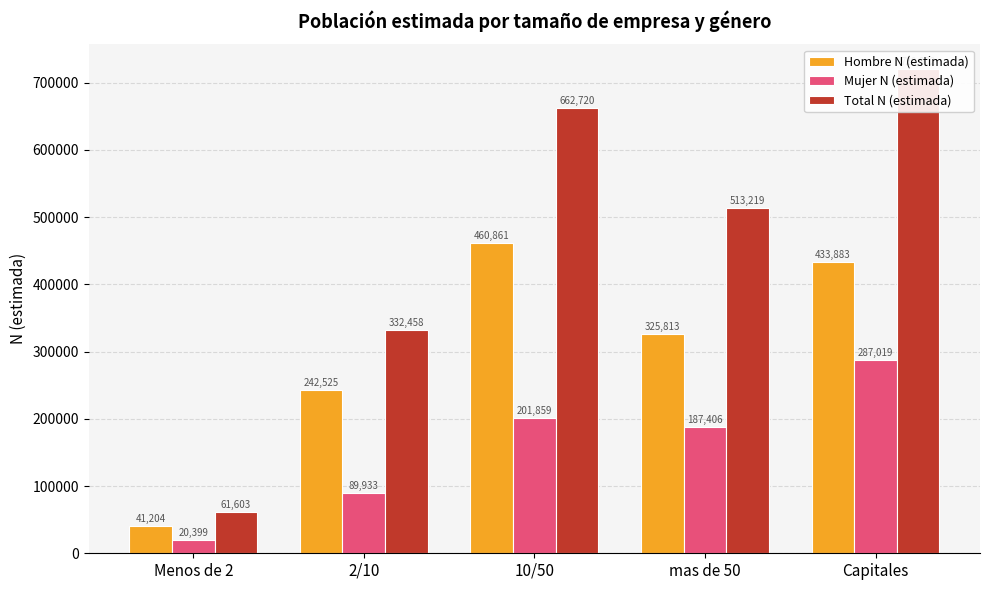

Reading right to left, what are all the values shown in this chart?

Hombre N (estimada): Capitales=433883	mas de 50=325813	10/50=460861	2/10=242525	Menos de 2=41204
Mujer N (estimada): Capitales=287019	mas de 50=187406	10/50=201859	2/10=89933	Menos de 2=20399
Total N (estimada): Capitales=720902	mas de 50=513219	10/50=662720	2/10=332458	Menos de 2=61603